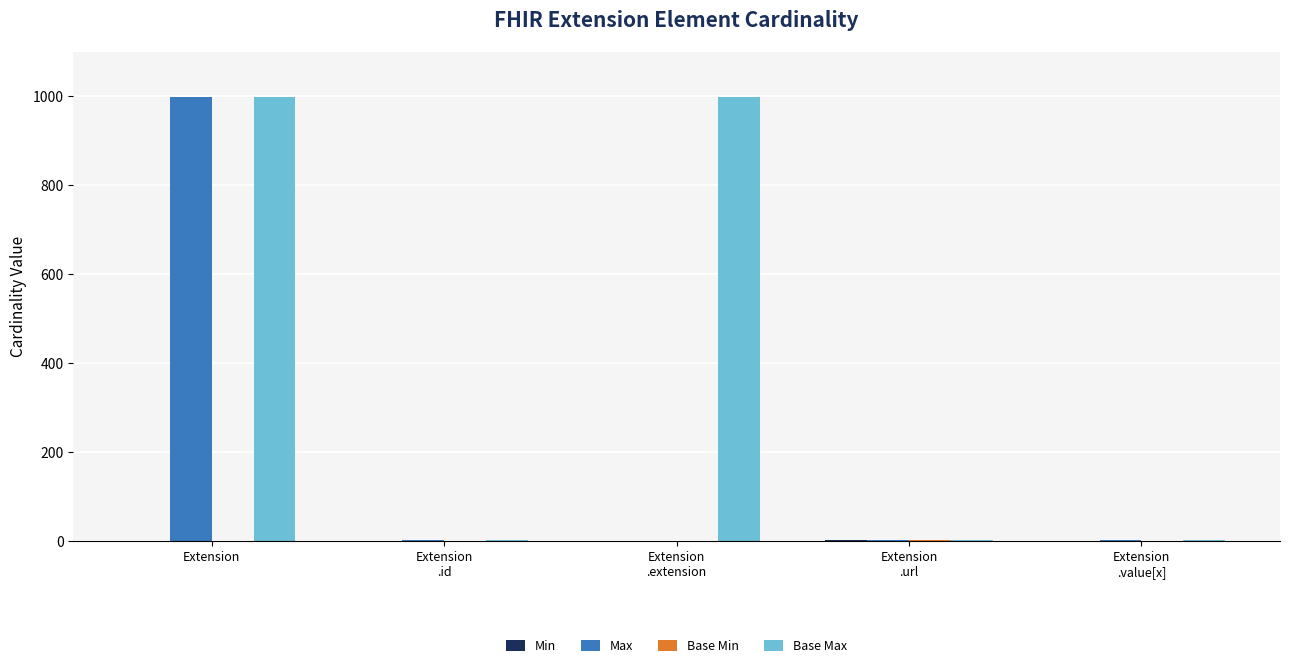

What is the sum of the Base Max values at Extension
.value[x] and Extension?

1000